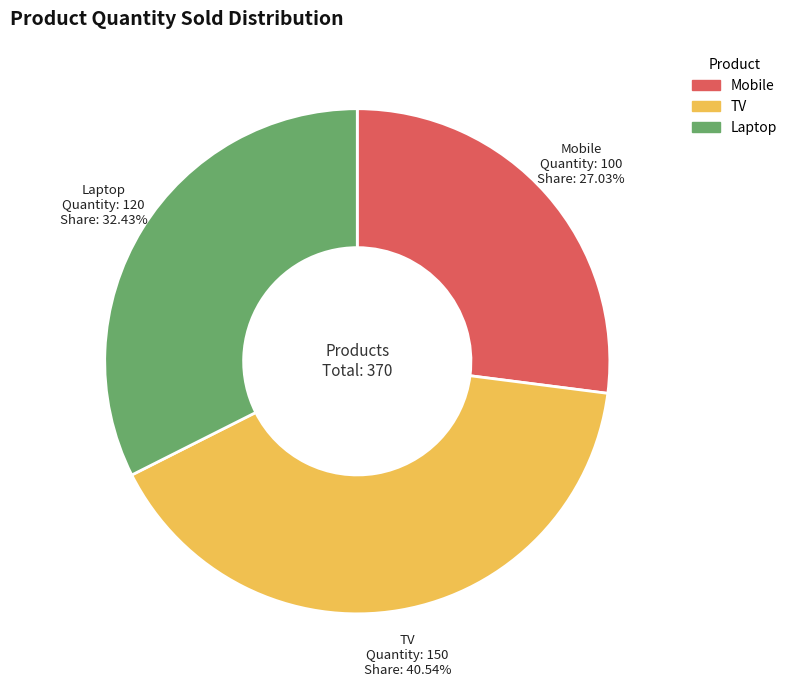

How much of the chart is everything except Laptop?

67.6%